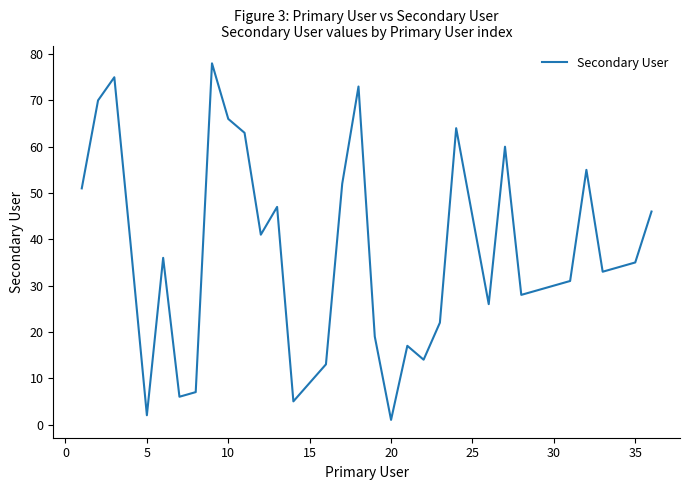

What is the difference between the maximum and minimum values?

77